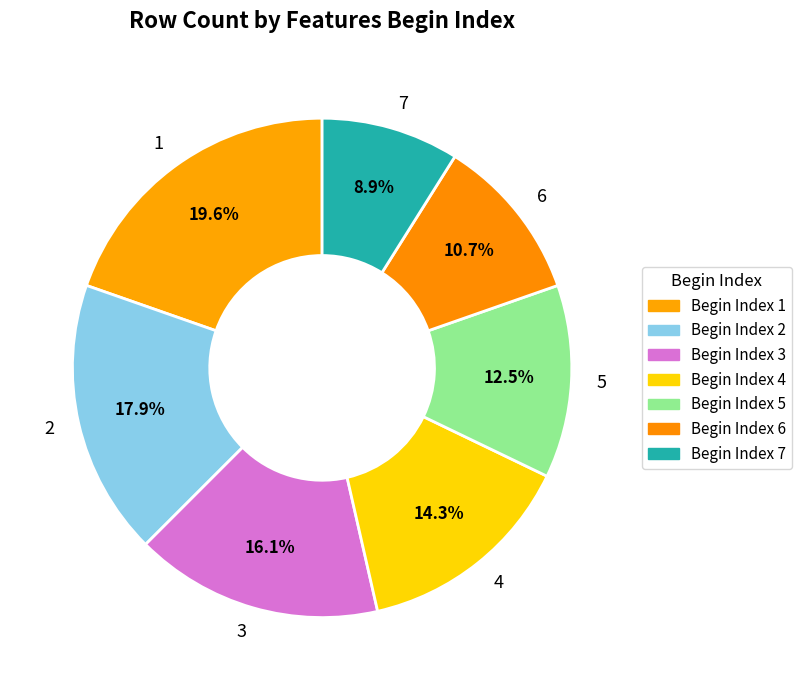

Rank the categories by value from lowest to highest.

7, 6, 5, 4, 3, 2, 1